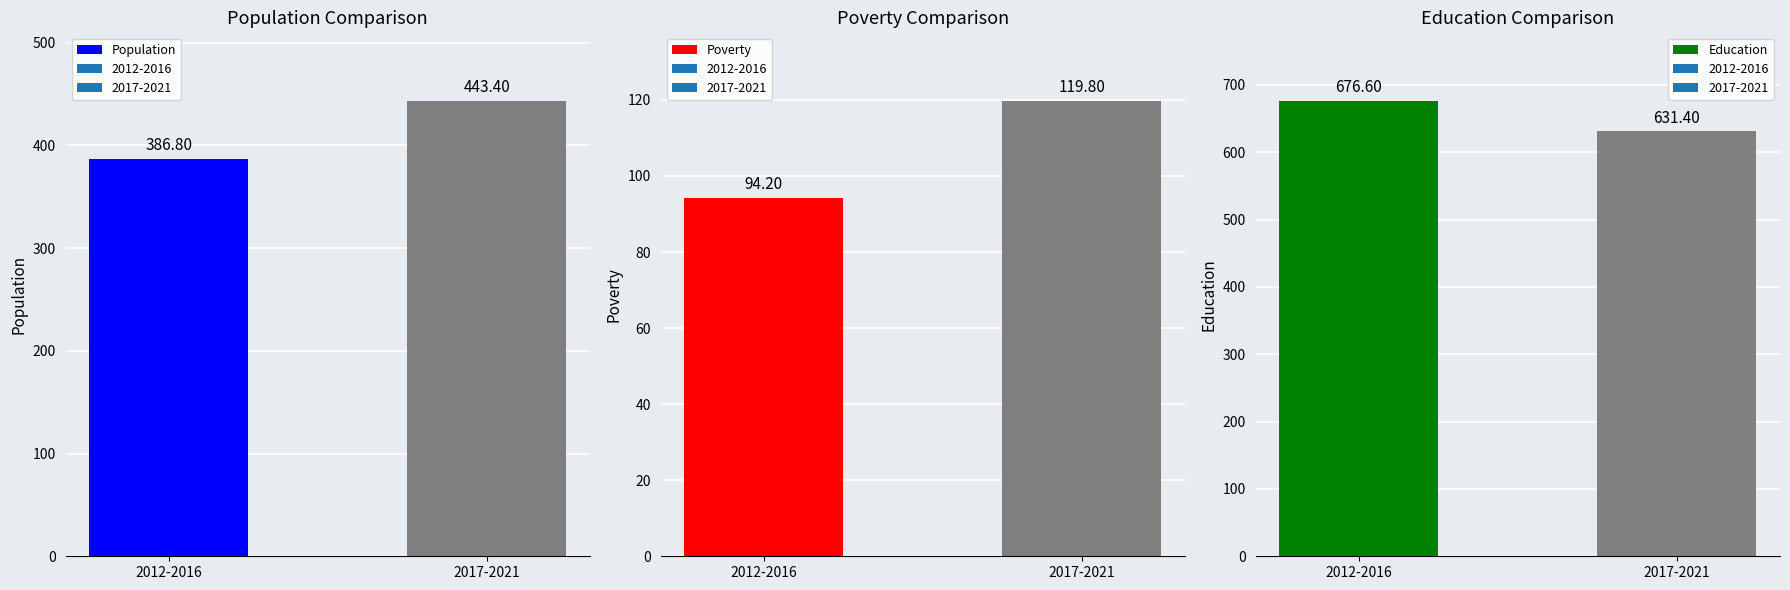

What is the label of the 1st bar from the left?

2012-2016